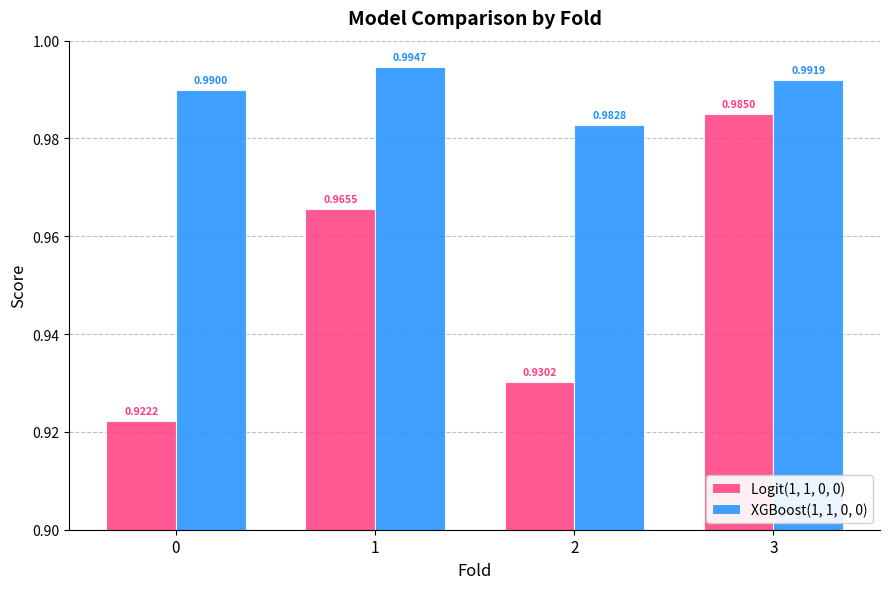

How many distinct data groups are displayed?

2